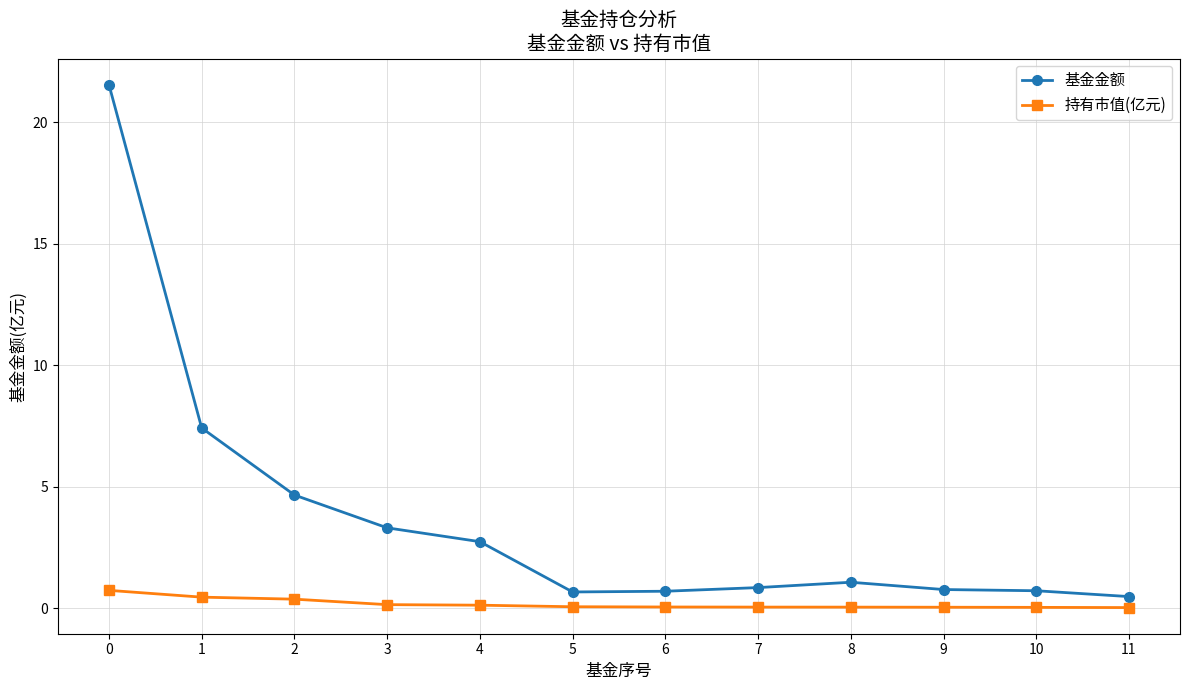

List the series in order of their peak value, highest first.

基金金额, 持有市值(亿元)